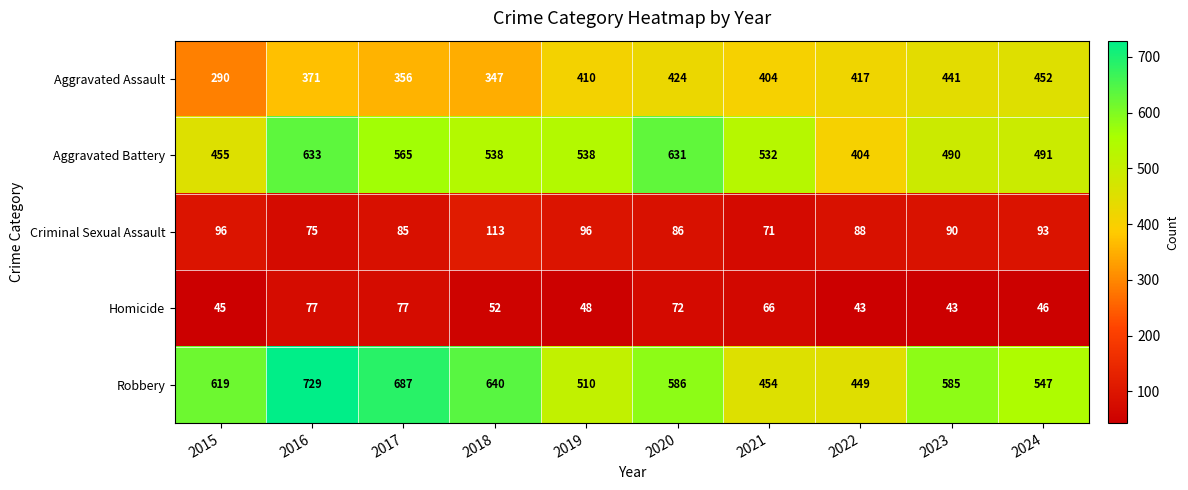

What is the difference between the maximum and second lowest values in the Robbery series?

275